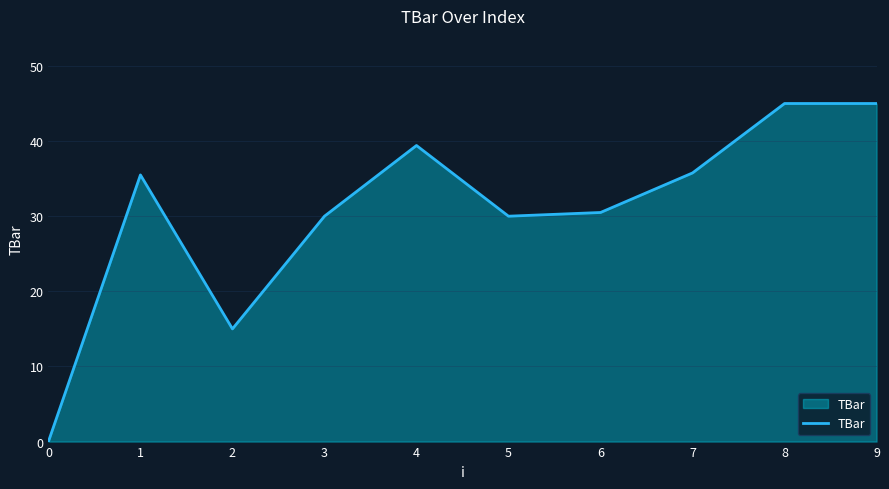

Reading left to right, transcribe all the data shown in this chart.

0=0.0	1=35.5	2=15.0	3=30.0	4=39.4	5=30.0	6=30.5	7=35.8	8=45.0	9=45.0